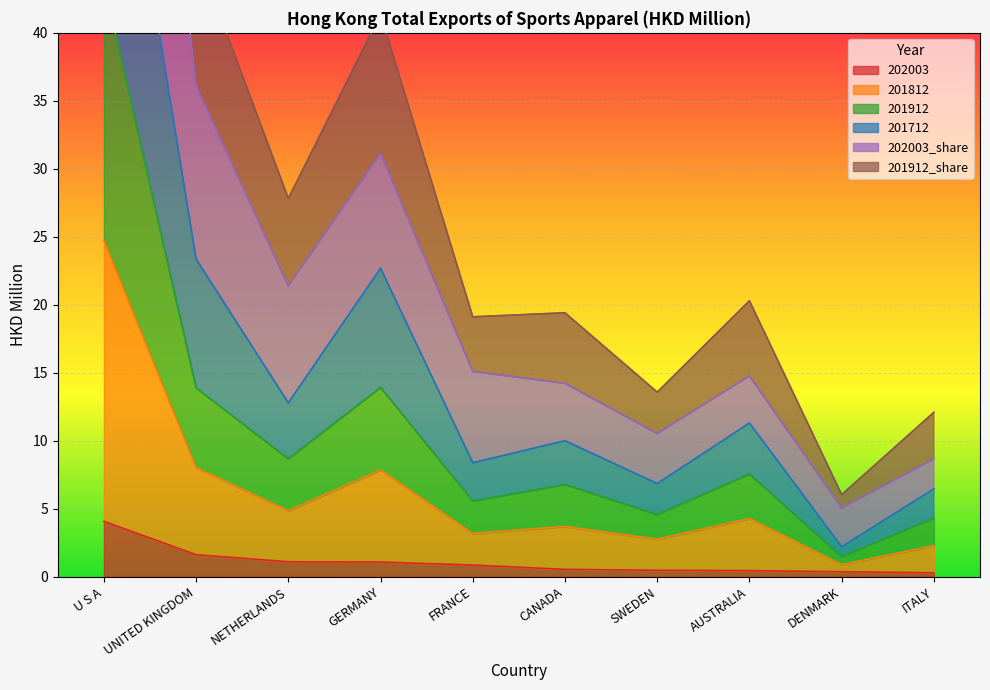

Which has a higher value, SWEDEN or ITALY?

SWEDEN